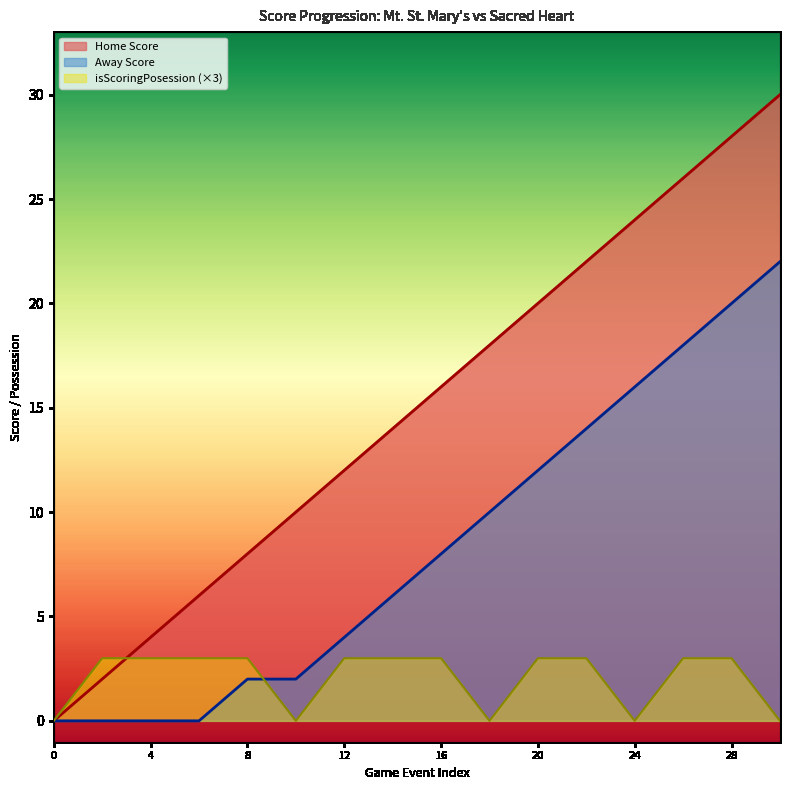

At 6, list the series in order from smallest to largest.

Away Score, isScoringPosession, Home Score